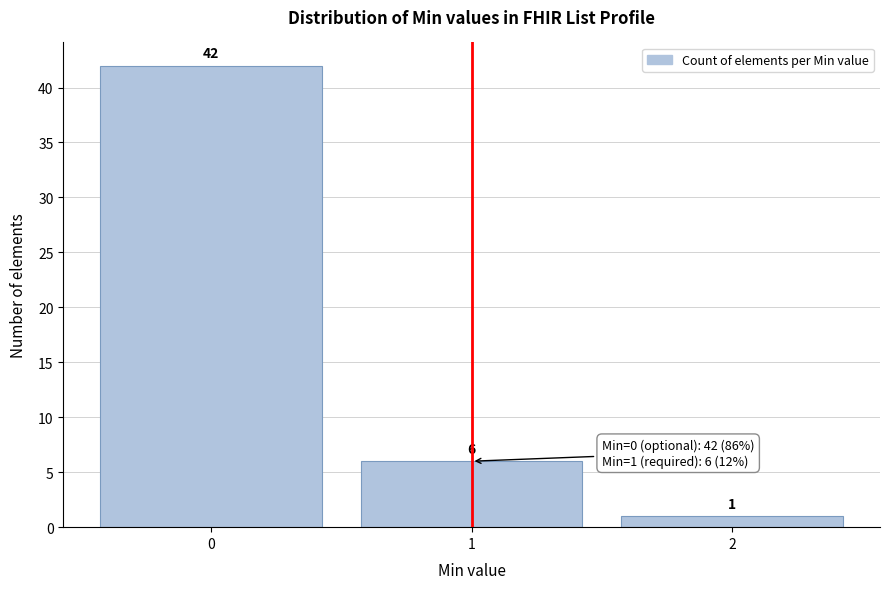

Reading left to right, transcribe this chart: for each bar, give the range it covers on the x-axis and its height.

-0.5 to 0.5: 42
0.5 to 1.5: 6
1.5 to 2.5: 1